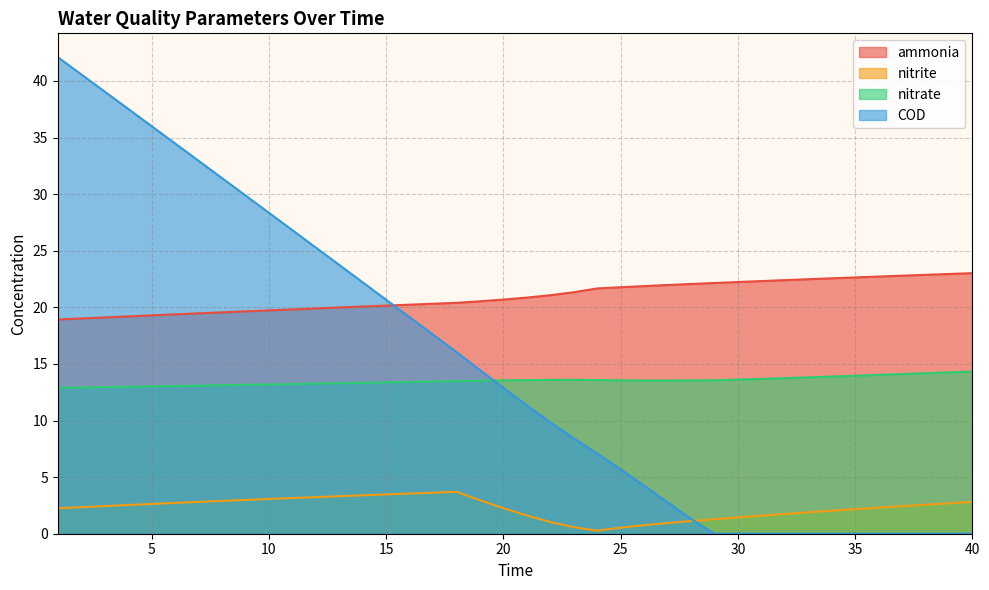

The value of nitrite at 15 is 3.5. True or false?

True